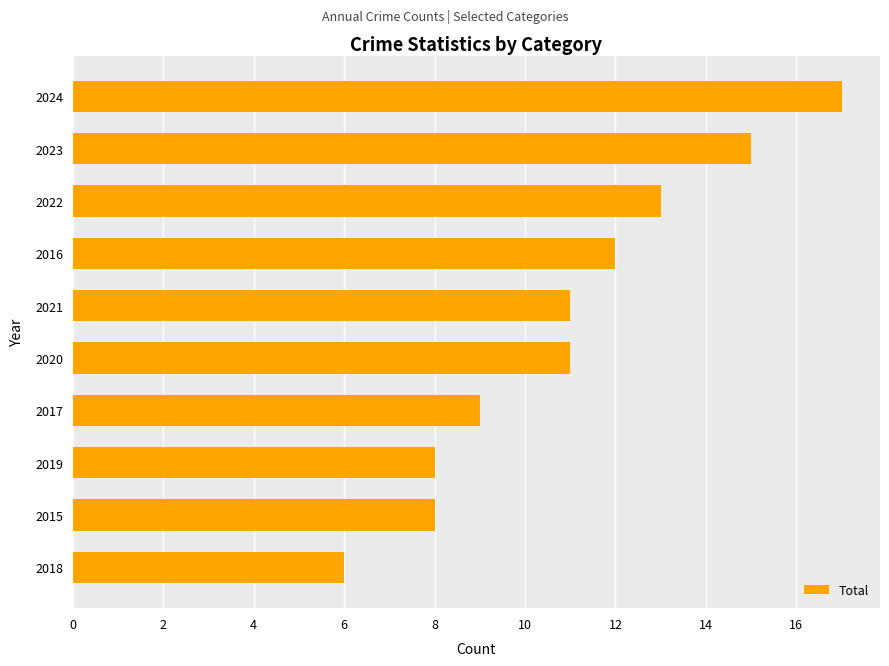

True or false: the data shows 9 at 2022.

False